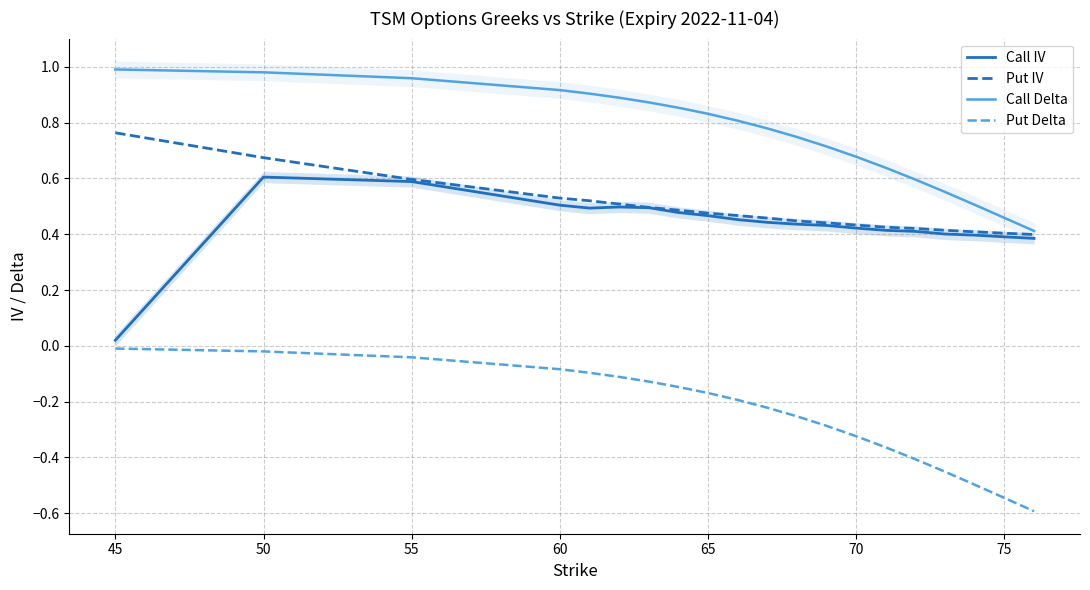

How many lines are shown in the chart?

4